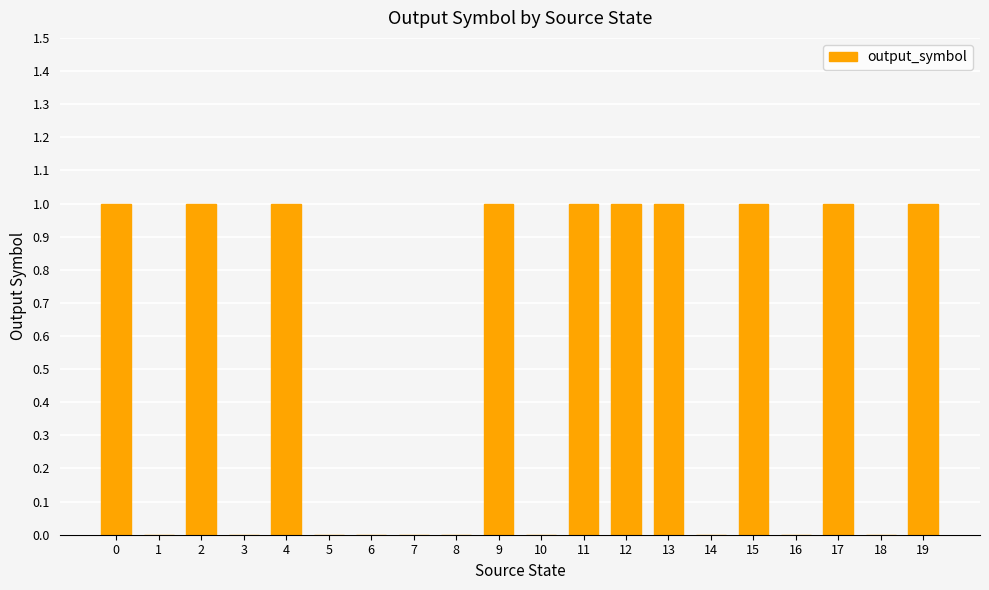

How many series are shown in this chart?

1